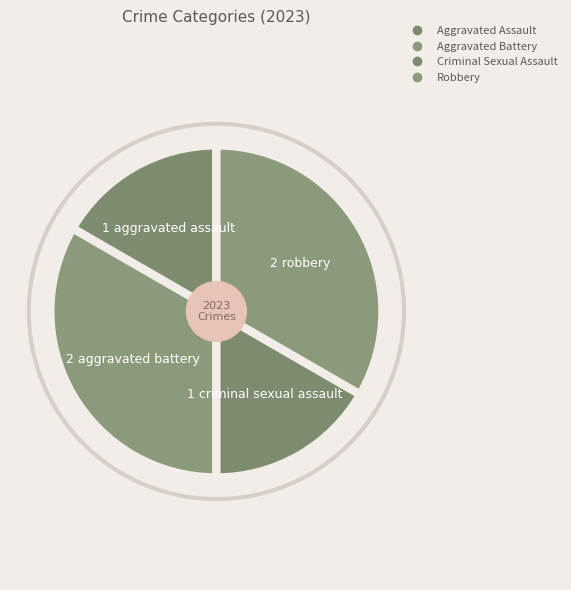

Count the number of slices in the pie.

4